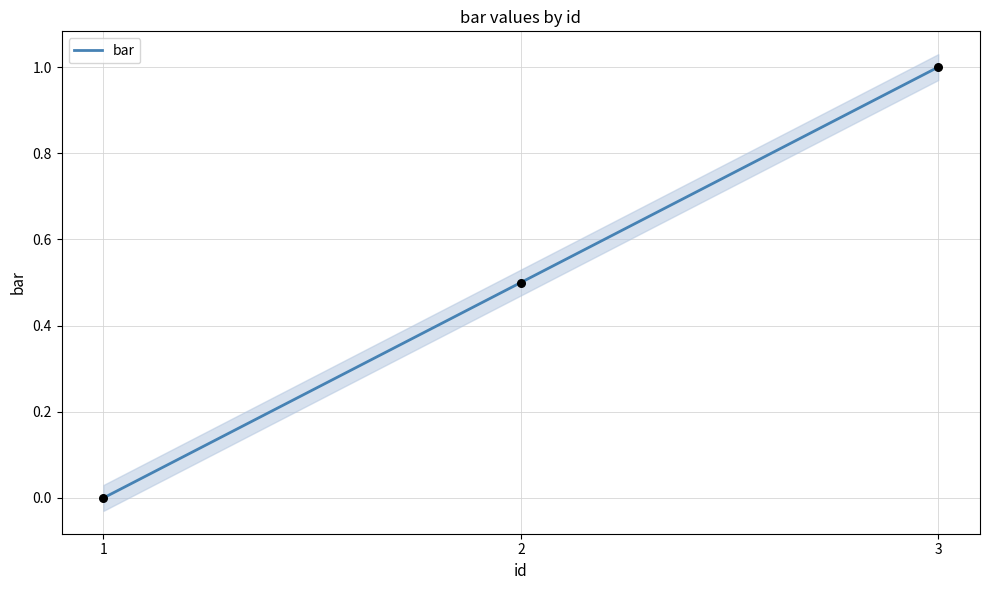

Between 2 and 3, which is larger?

3